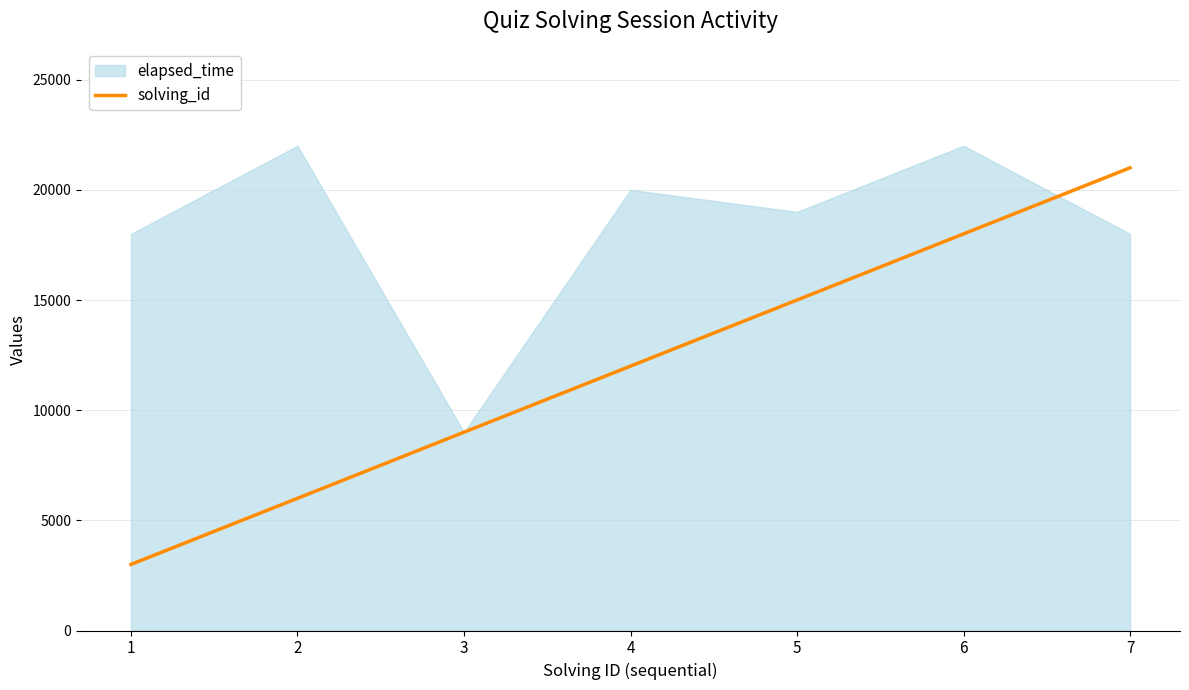

How many values exceed 12000?

3